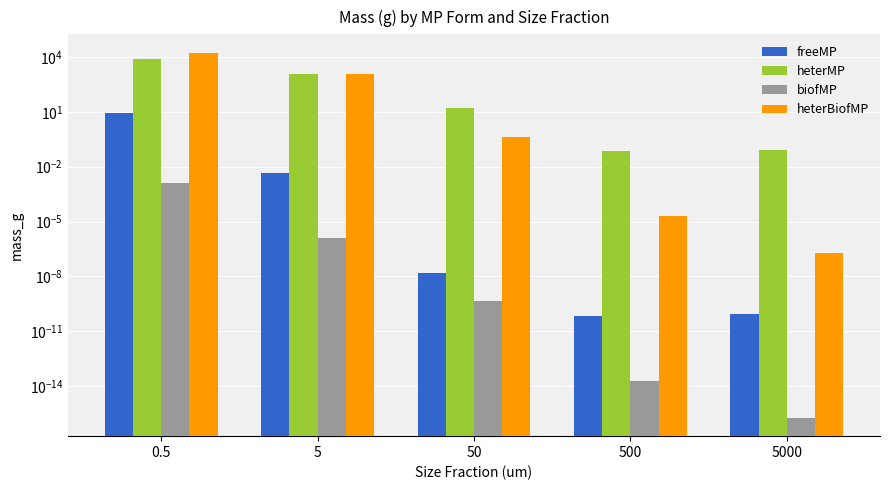

True or false: heterMP has a value of 25.9 at 50.

False